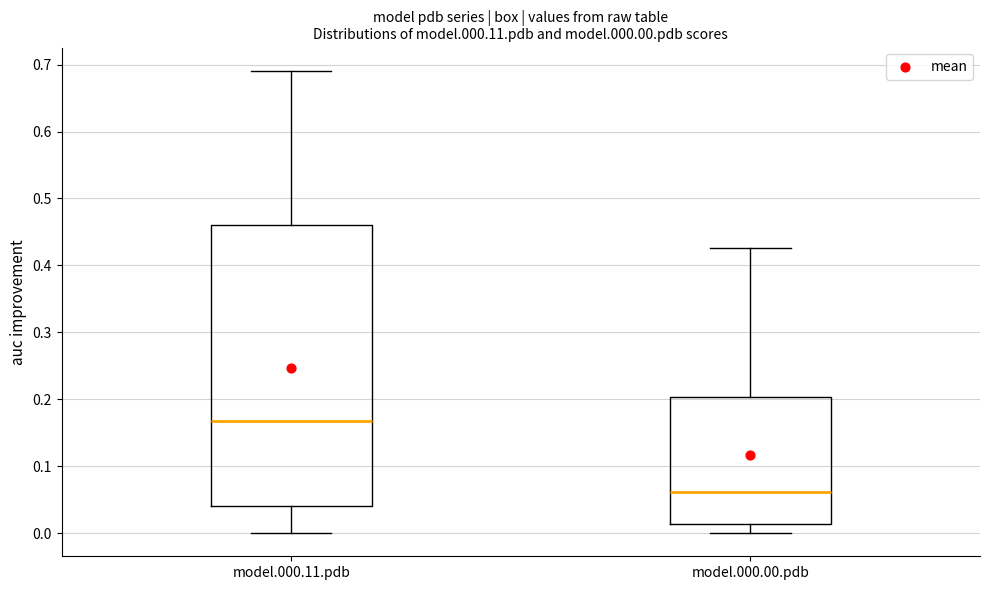

Reading left to right, transcribe this box plot: for each box, give where its median line is, the range the box spans, and where its two whiskers end, as read against the y-axis. The values are not printed on the chart, so give them approximately, as read against the axis.

model.000.11.pdb: median 0.17, box 0.04 to 0.46, whiskers 0.00 to 0.69
model.000.00.pdb: median 0.06, box 0.01 to 0.20, whiskers 0.00 to 0.43